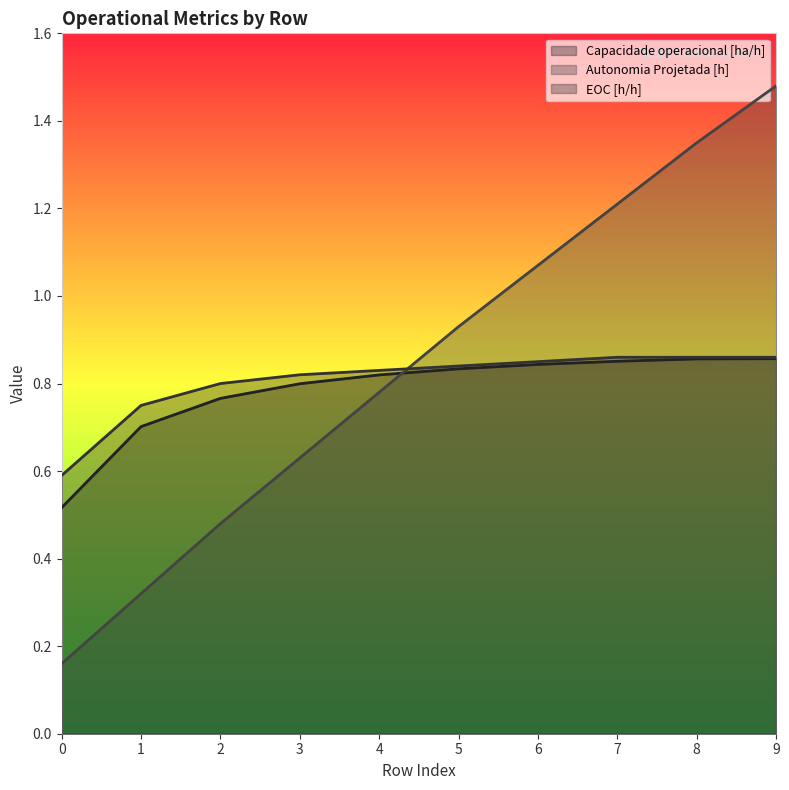

What is the difference between the highest and lowest values at 1?

0.4